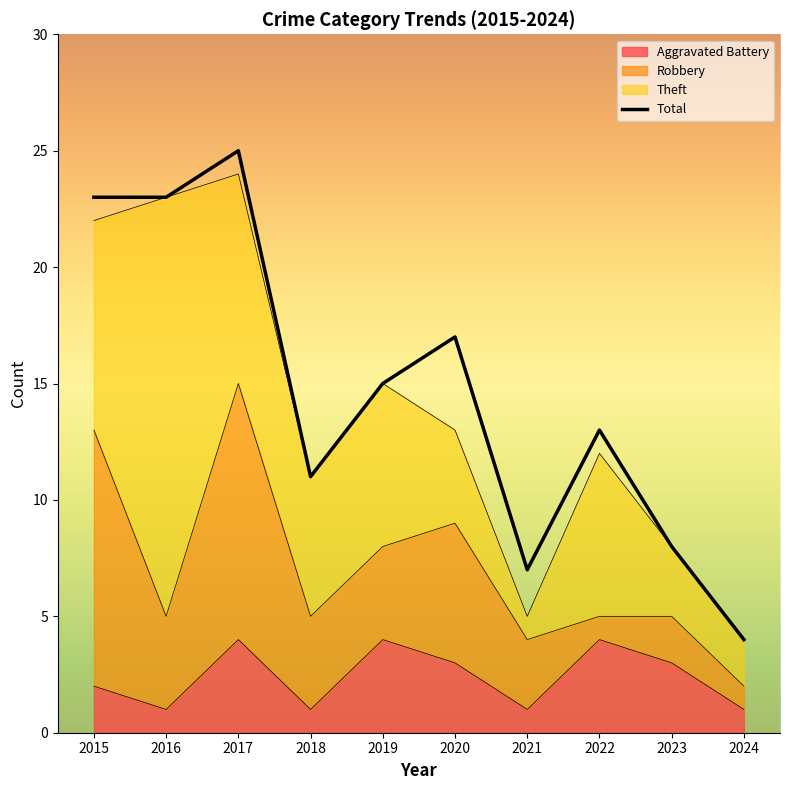

At which label does the data first exceed 15?

2015